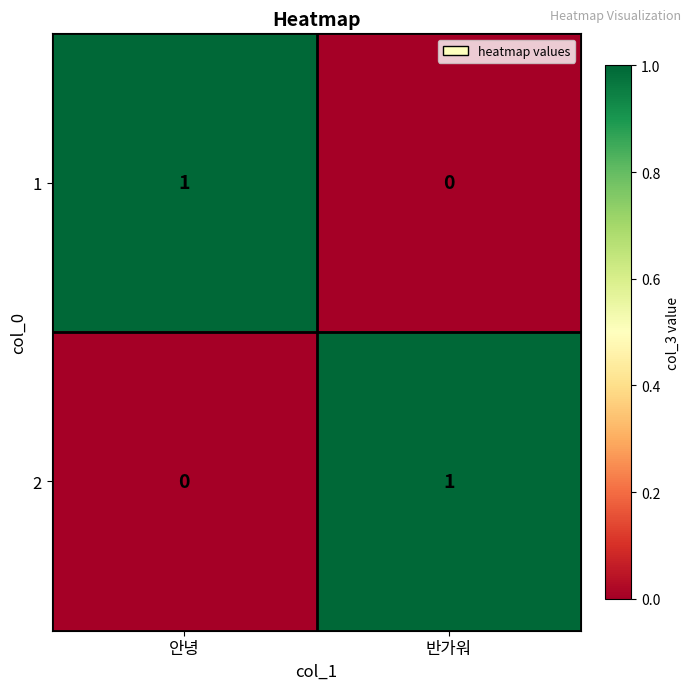

The 2 series shows -1 at 안녕. True or false?

False